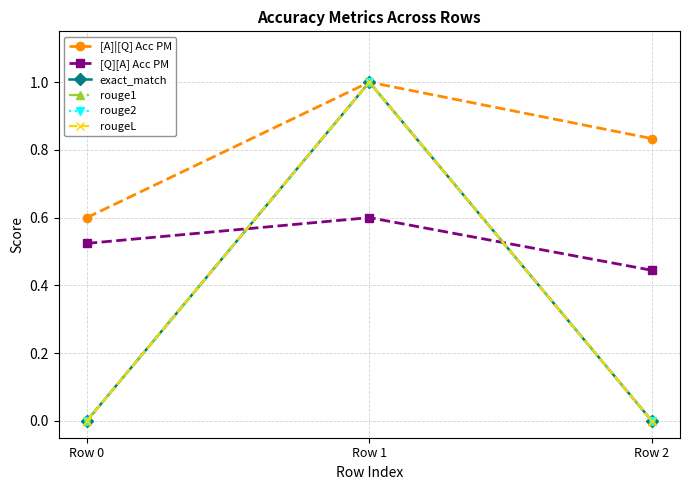

Reading left to right, list all the values displayed in this chart.

[A]|[Q] Acc PM: 0.6	1.0	0.8
[Q][A] Acc PM: 0.5	0.6	0.4
exact_match: 0.0	1.0	0.0
rouge1: 0.0	1.0	0.0
rouge2: 0.0	1.0	0.0
rougeL: 0.0	1.0	0.0